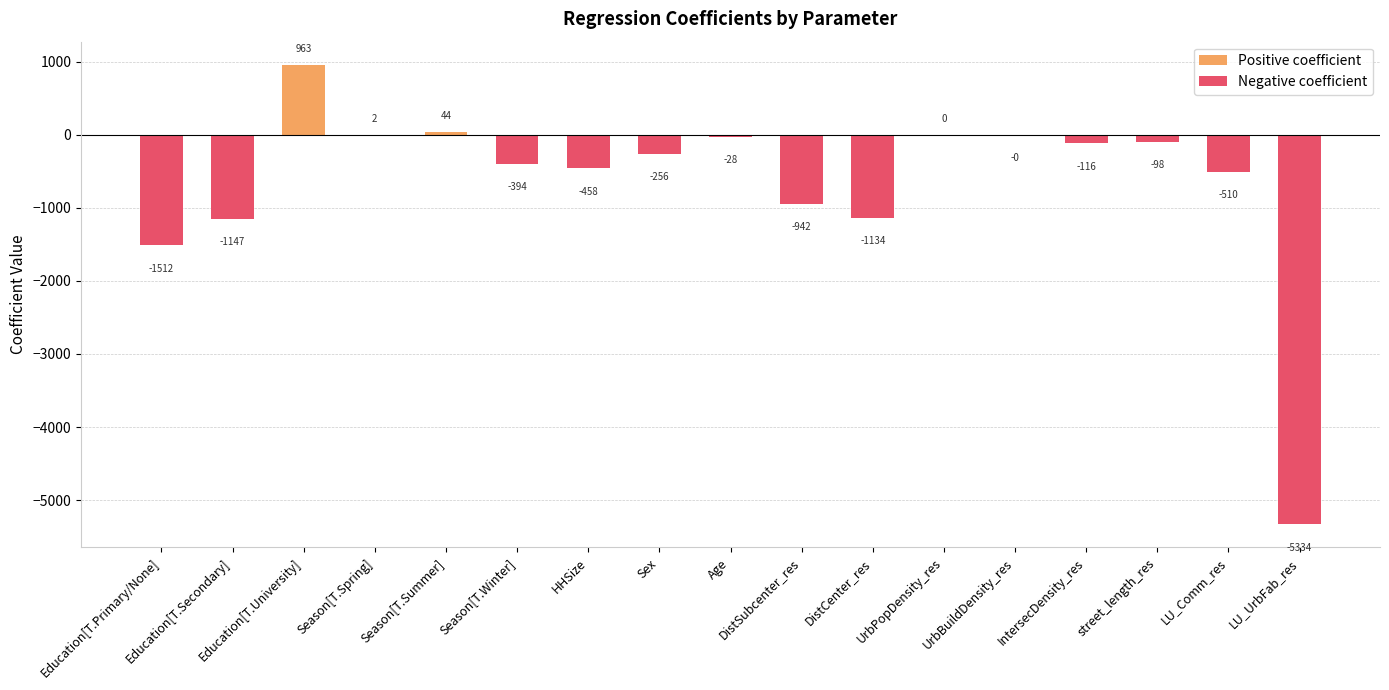

What is the change in value from Education[T.University] to Season[T.Spring]?

-960.4